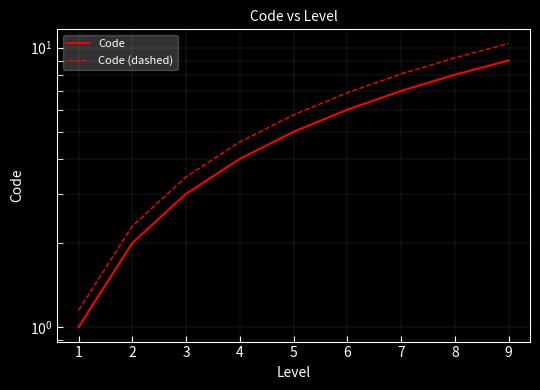

List the series in order of their peak value, lowest first.

Code, Code (dashed)